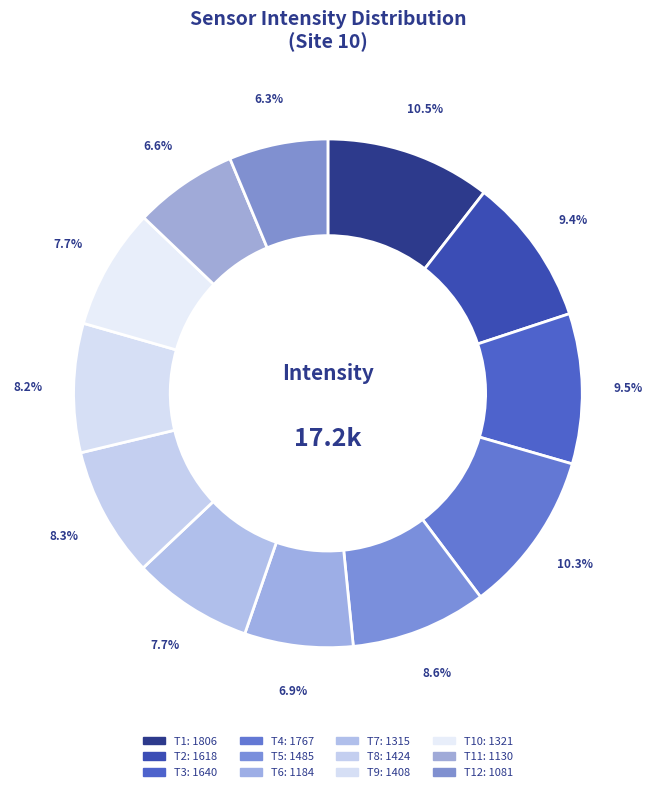

Is there any slice that represents more than half of the pie?

No